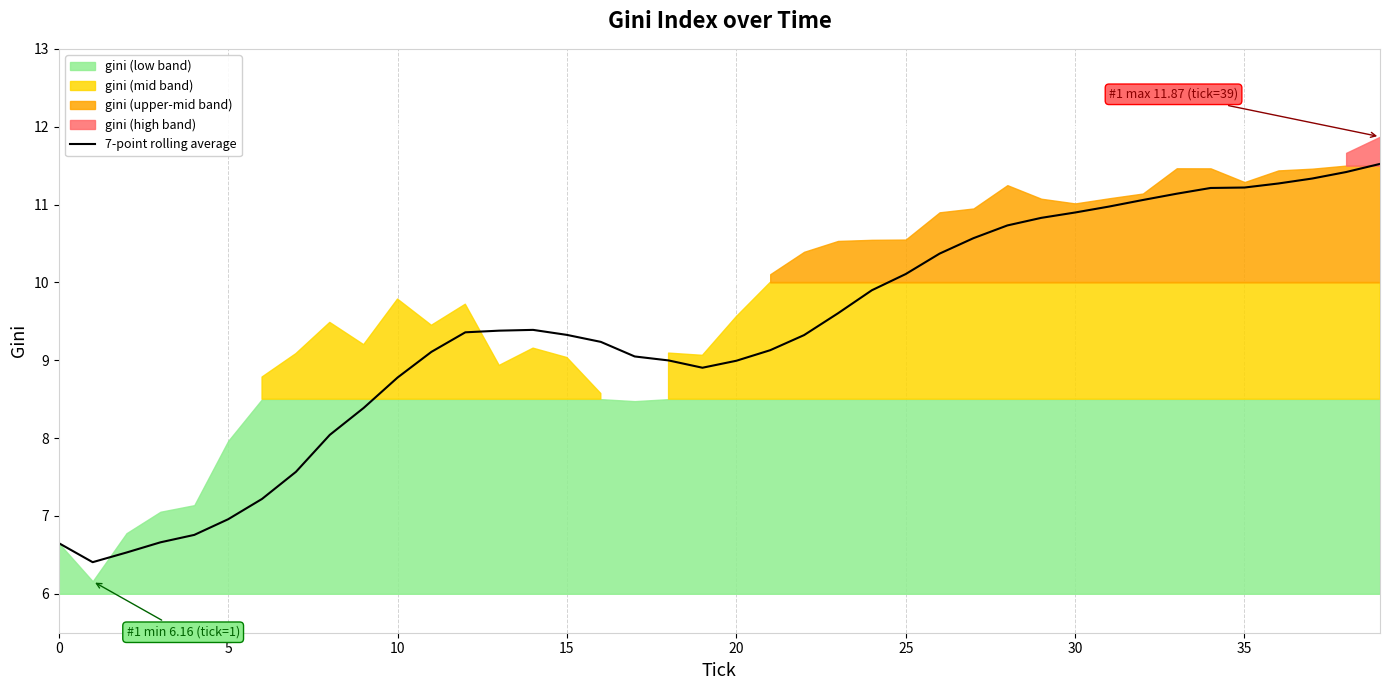

What is the highest value of the 7-point rolling average series?

11.5